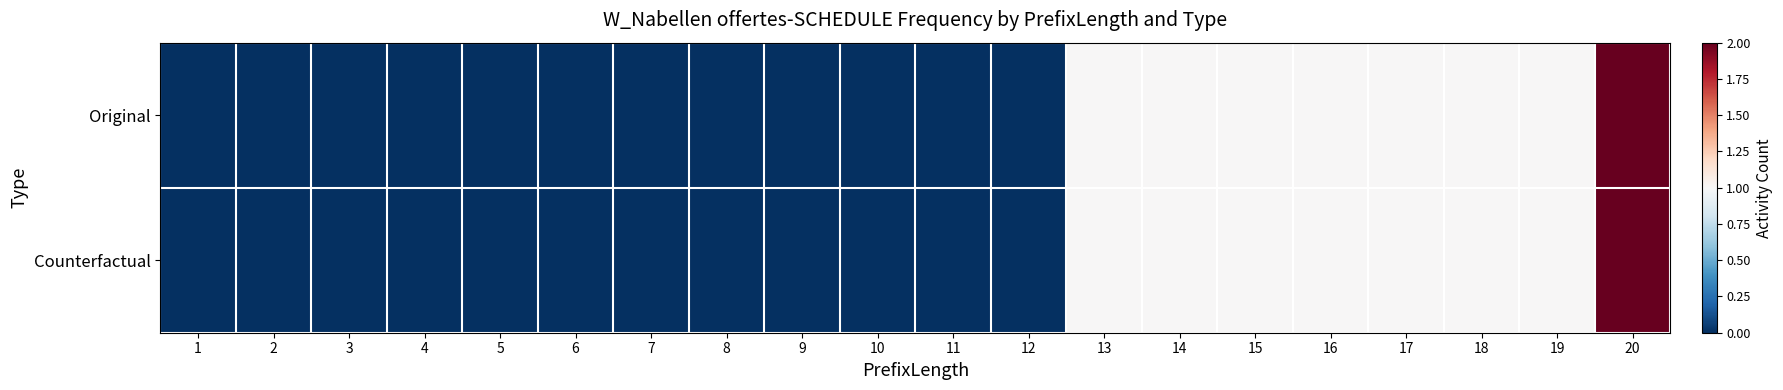

List the series in order of their peak value, highest first.

Original, Counterfactual